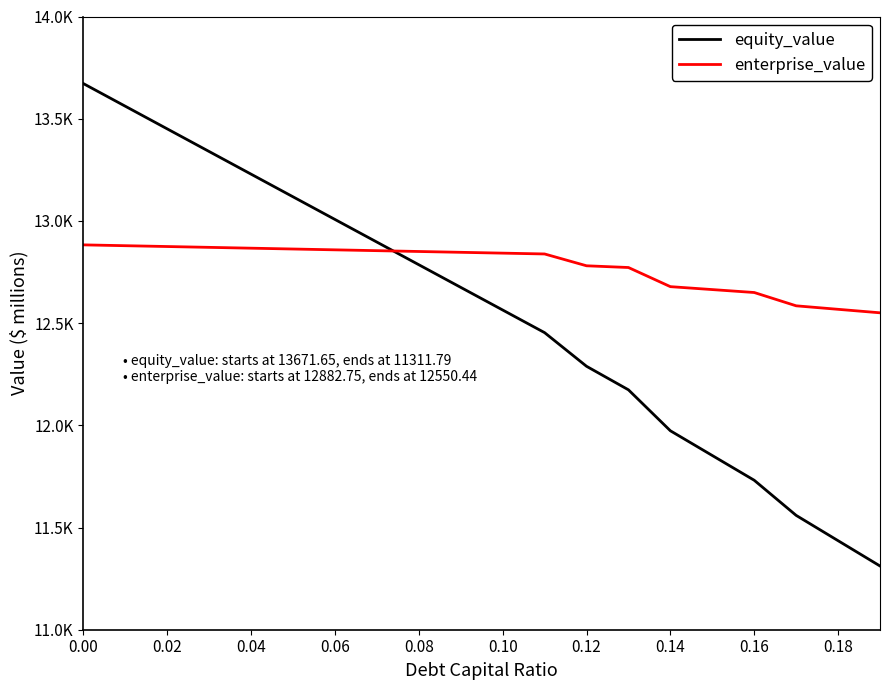

Which series has the largest range (max minus min)?

equity_value